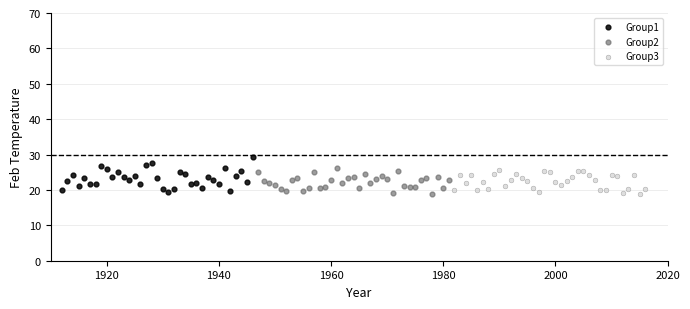

Which series contains the highest Y value?

Group1